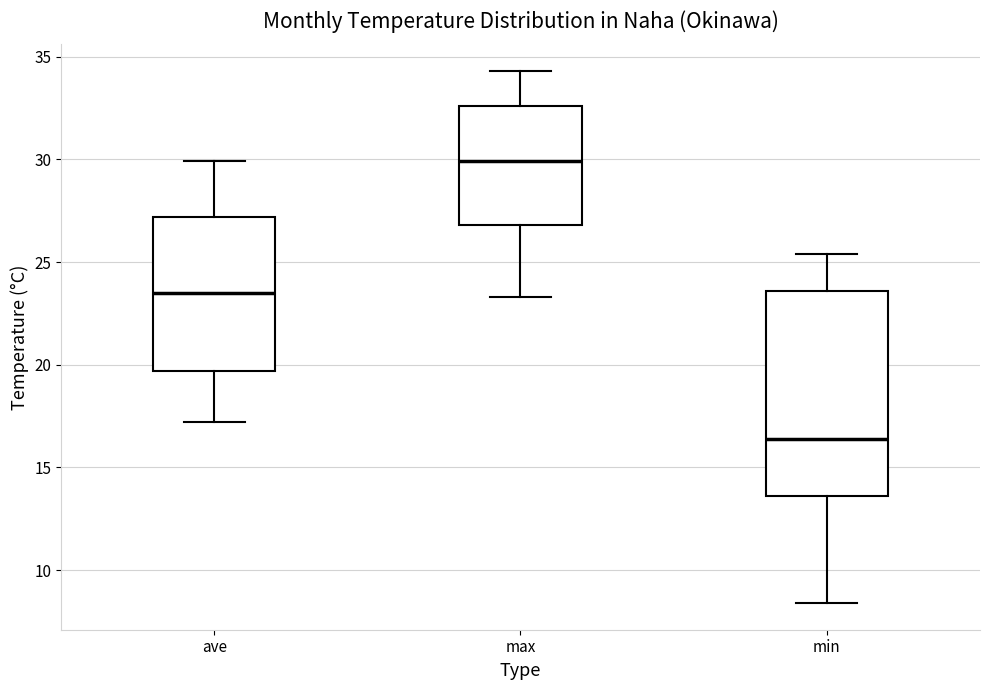

Reading left to right, read every box against the y-axis: the position of its median line, the range the box covers, and the ends of its whiskers. The values are not printed on the chart, so give them approximately, as read against the axis.

ave: median 23.5, box 19.5 to 27.0, whiskers 17.0 to 30.0
max: median 30.0, box 27.0 to 32.5, whiskers 23.5 to 34.5
min: median 16.5, box 13.5 to 23.5, whiskers 8.5 to 25.5